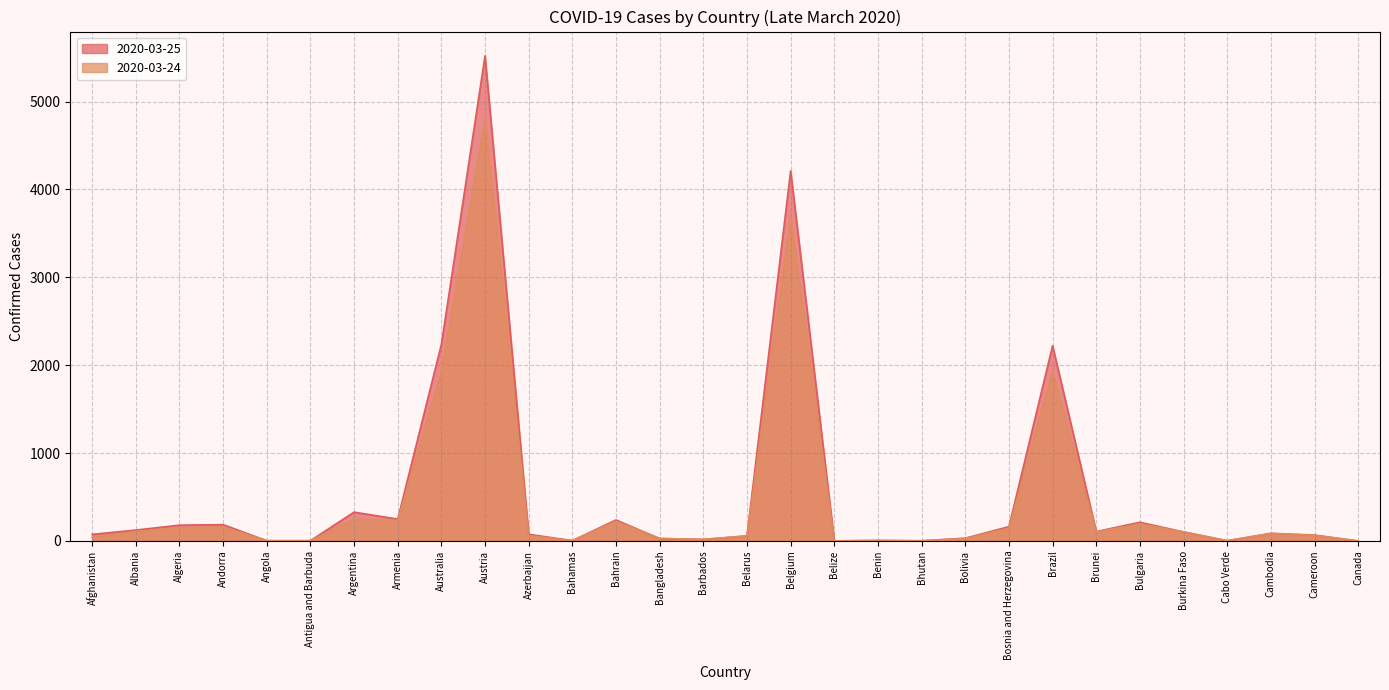

What is the label of the 17th point from the right?

Bangladesh